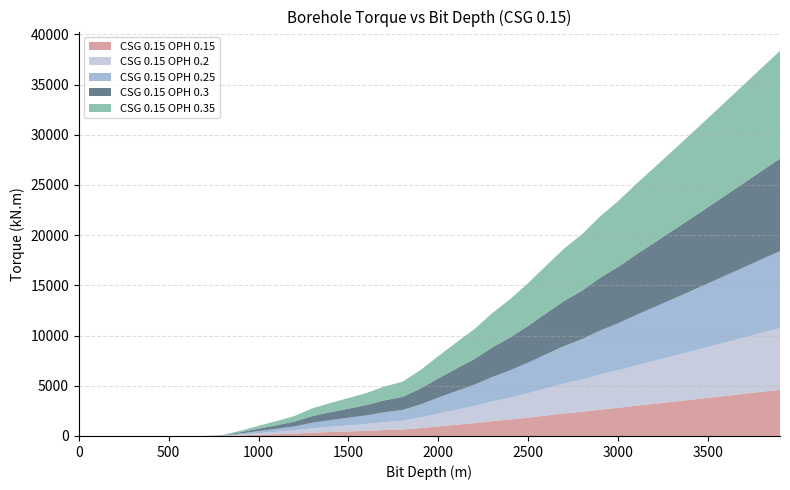

Reading left to right, extract all data points from this chart.

CSG 0.15 OPH 0.15: 0=0.0	100=0.0	200=0.0	300=0.0	400=0.0	500=0.0	600=0.0	700=0.0	800=12.2	900=62.9	1000=121.4	1100=178.2	1200=238.7	1300=331.1	1400=394.5	1500=453.6	1600=513.6	1700=591.9	1800=647.8	1900=786.0	2000=954.3	2100=1118.4	2200=1276.9	2300=1469.1	2400=1636.9	2500=1828.4	2600=2036.9	2700=2241.1	2800=2413.3	2900=2625.8	3000=2806.4	3100=3011.9	3200=3206.6	3300=3402.5	3400=3600.2	3500=3799.5	3600=3999.7	3700=4200.8	3800=4403.0	3900=4603.3
CSG 0.15 OPH 0.2: 0=0.0	100=0.0	200=0.0	300=0.0	400=0.0	500=0.0	600=0.0	700=0.0	800=16.3	900=83.8	1000=161.9	1100=237.6	1200=318.2	1300=441.5	1400=526.0	1500=604.7	1600=684.8	1700=789.1	1800=863.8	1900=1048.0	2000=1272.4	2100=1491.2	2200=1702.5	2300=1958.9	2400=2182.6	2500=2437.8	2600=2715.9	2700=2988.1	2800=3217.7	2900=3501.1	3000=3741.9	3100=4015.8	3200=4275.5	3300=4536.7	3400=4800.3	3500=5066.0	3600=5333.0	3700=5601.1	3800=5870.7	3900=6137.7
CSG 0.15 OPH 0.25: 0=0.0	100=0.0	200=0.0	300=0.0	400=0.0	500=0.0	600=0.0	700=0.0	800=20.4	900=104.8	1000=202.3	1100=296.9	1200=397.8	1300=551.8	1400=657.5	1500=755.9	1600=856.0	1700=986.4	1800=1079.7	1900=1310.1	2000=1590.5	2100=1864.0	2200=2128.1	2300=2448.6	2400=2728.2	2500=3047.3	2600=3394.9	2700=3735.1	2800=4022.1	2900=4376.4	3000=4677.3	3100=5019.8	3200=5344.4	3300=5670.8	3400=6000.4	3500=6332.5	3600=6666.2	3700=7001.3	3800=7338.4	3900=7672.1
CSG 0.15 OPH 0.3: 0=0.0	100=0.0	200=0.0	300=0.0	400=0.0	500=0.0	600=0.0	700=0.0	800=24.5	900=125.8	1000=242.8	1100=356.3	1200=477.3	1300=662.2	1400=789.0	1500=907.1	1600=1027.1	1700=1183.7	1800=1295.6	1900=1572.1	2000=1908.6	2100=2236.8	2200=2553.8	2300=2938.3	2400=3273.9	2500=3656.7	2600=4073.8	2700=4482.1	2800=4826.5	2900=5251.7	3000=5612.8	3100=6023.7	3200=6413.2	3300=6805.0	3400=7200.4	3500=7599.0	3600=7999.5	3700=8401.6	3800=8806.1	3900=9206.6
CSG 0.15 OPH 0.35: 0=0.0	100=0.0	200=0.0	300=0.0	400=0.0	500=0.0	600=0.0	700=0.0	800=28.6	900=146.7	1000=283.2	1100=415.7	1200=556.9	1300=772.6	1400=920.4	1500=1058.3	1600=1198.3	1700=1381.0	1800=1511.6	1900=1834.1	2000=2226.7	2100=2609.5	2200=2979.4	2300=3428.0	2400=3819.5	2500=4266.2	2600=4752.8	2700=5229.2	2800=5630.9	2900=6126.9	3000=6548.2	3100=7027.7	3200=7482.1	3300=7939.2	3400=8400.5	3500=8865.5	3600=9332.7	3700=9801.8	3800=10273.7	3900=10741.0